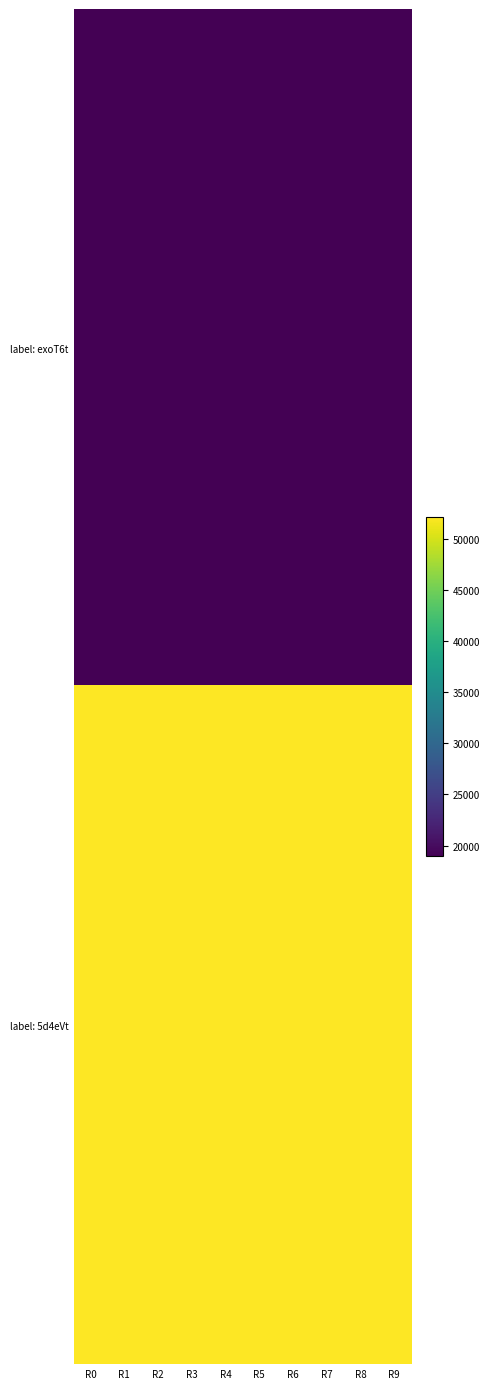

Reading left to right, transcribe all the data shown in this chart.

label: exoT6t: R0=18941	R1=18947	R2=18941	R3=18947	R4=18941	R5=18947	R6=18941	R7=18947	R8=18941	R9=18947
label: 5d4eVt: R0=52138	R1=52141	R2=52138	R3=52141	R4=52138	R5=52141	R6=52138	R7=52141	R8=52138	R9=52141